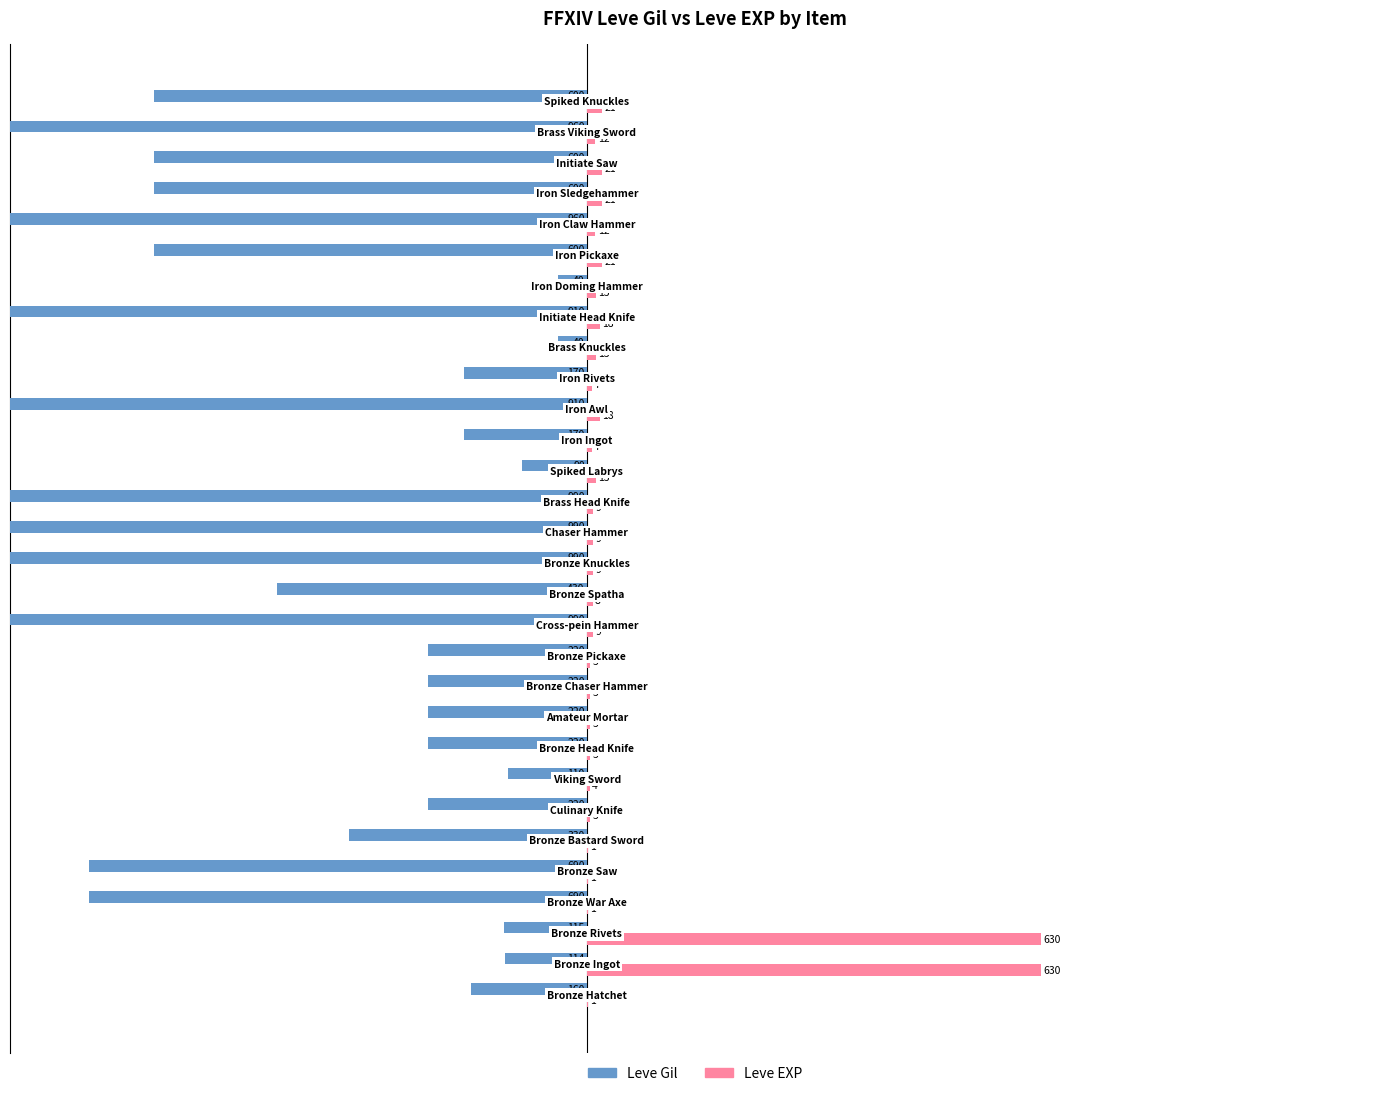

What is the smallest value displayed?

-990